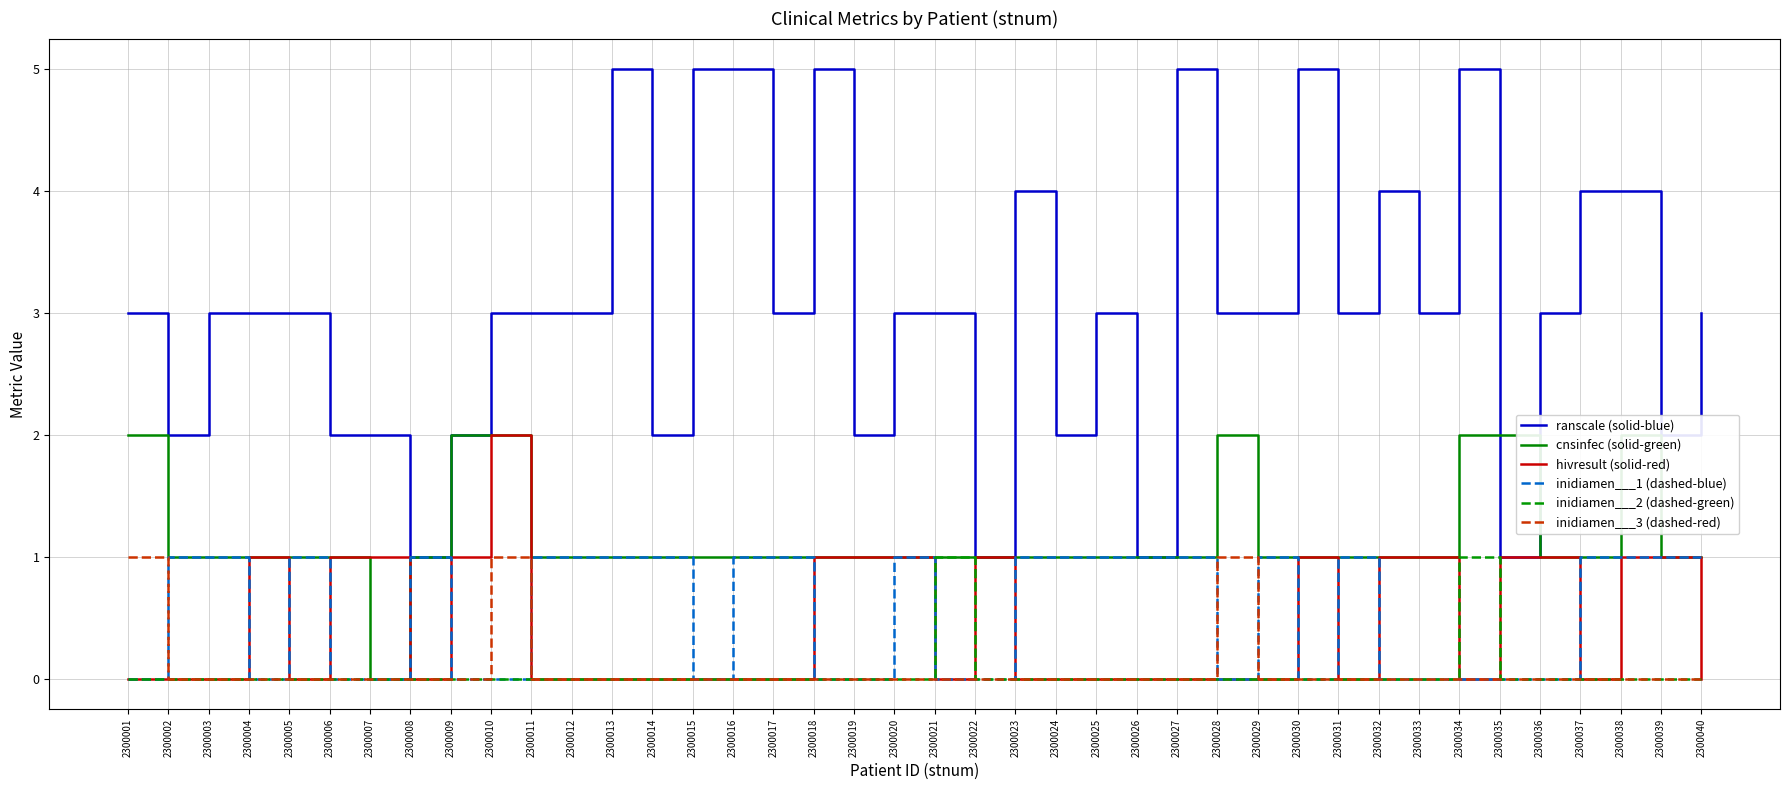

Which series ends up on top after the final intersection of hivresult (solid-red) and cnsinfec (solid-green)?

cnsinfec (solid-green)